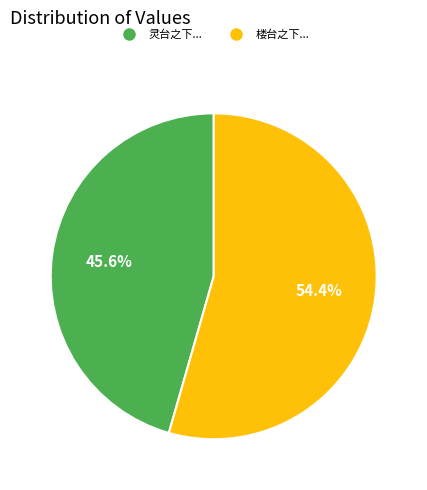

How many segments does this pie chart have?

2